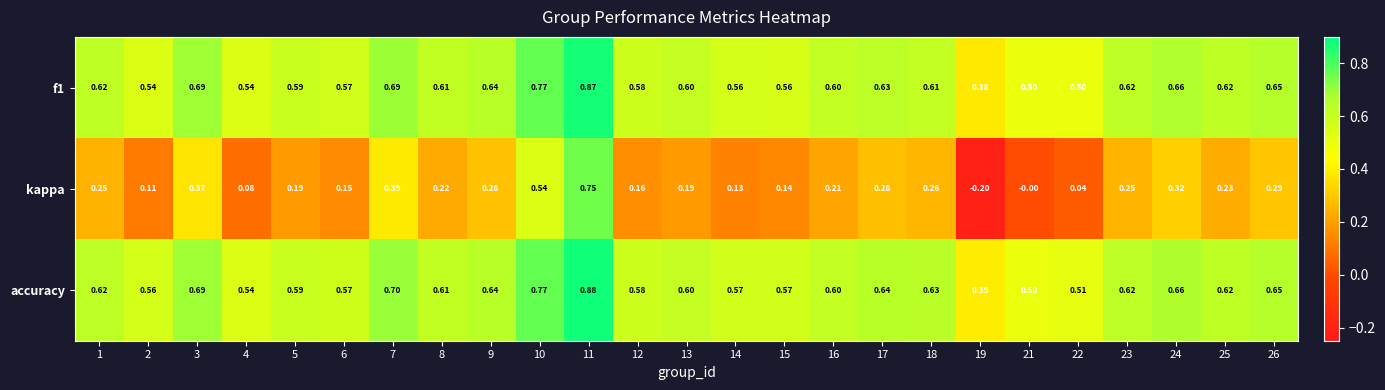

Which series has the largest range (max minus min)?

kappa